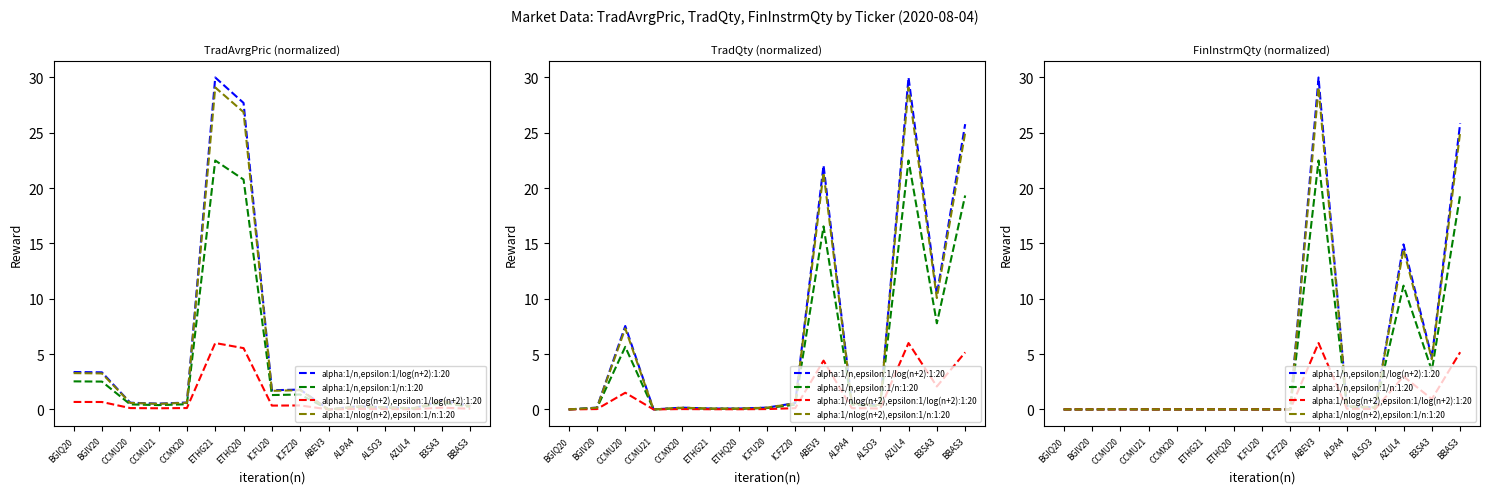

How many interior local valleys does the alpha:1/n,epsilon:1/n:1:20 series have?

4